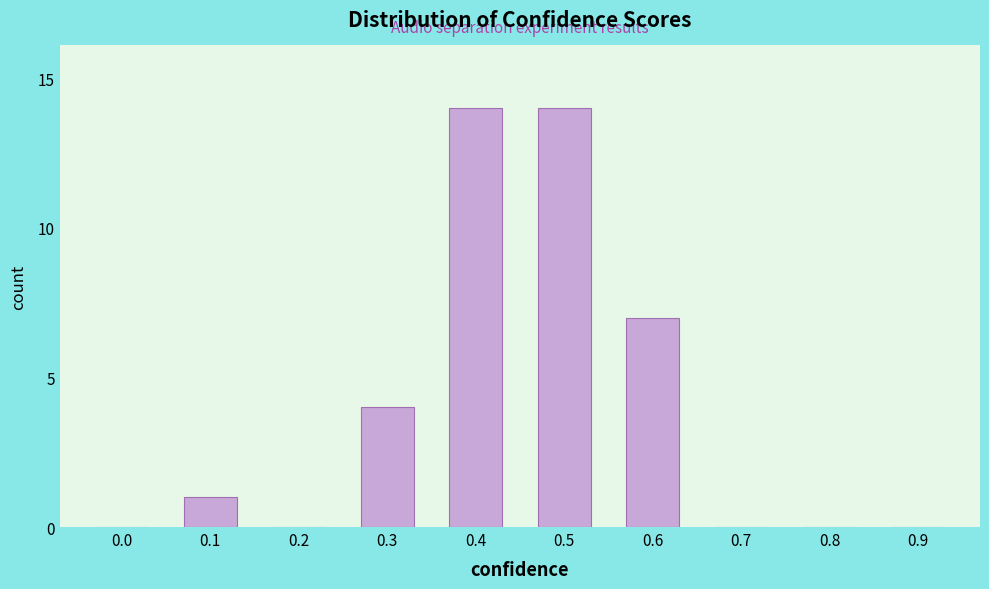

Reading left to right, extract all data points from this chart.

0.0=0	0.1=1	0.2=0	0.3=4	0.4=14	0.5=14	0.6=7	0.7=0	0.8=0	0.9=0